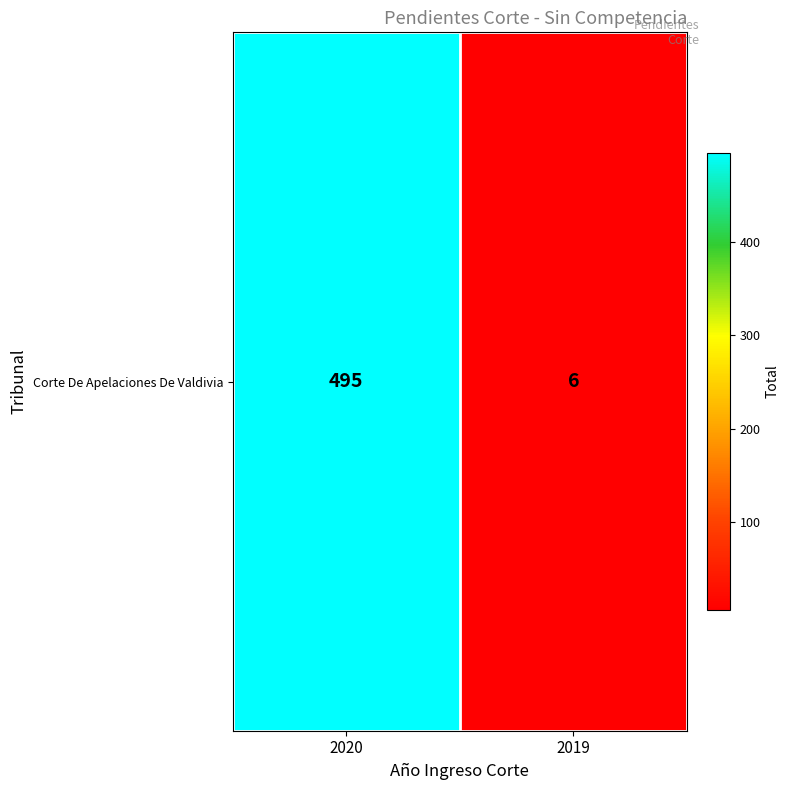

True or false: the data shows 6 at 2019.

True